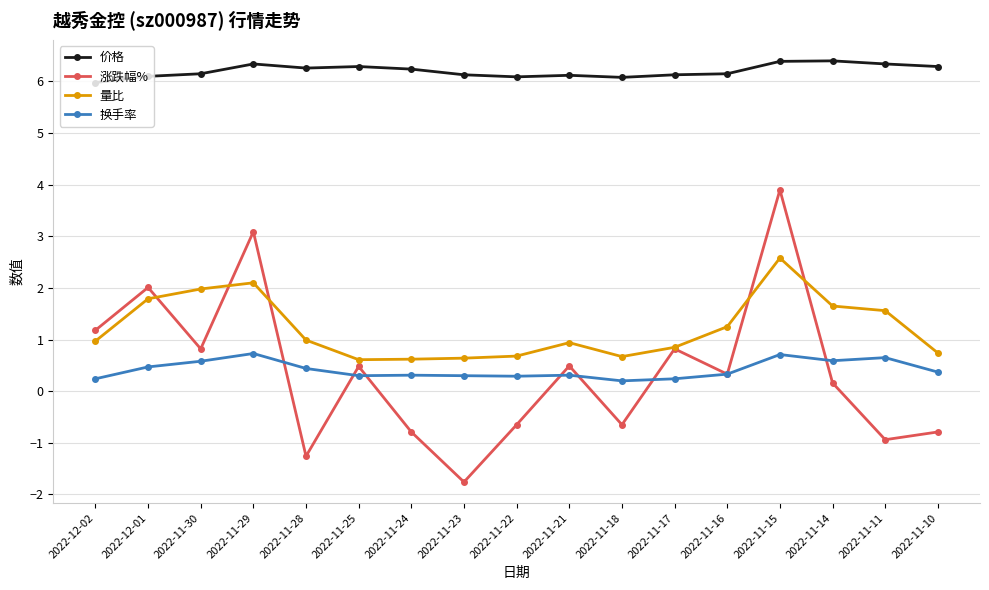

The 量比 series shows 1.6 at 2022-11-14. True or false?

True